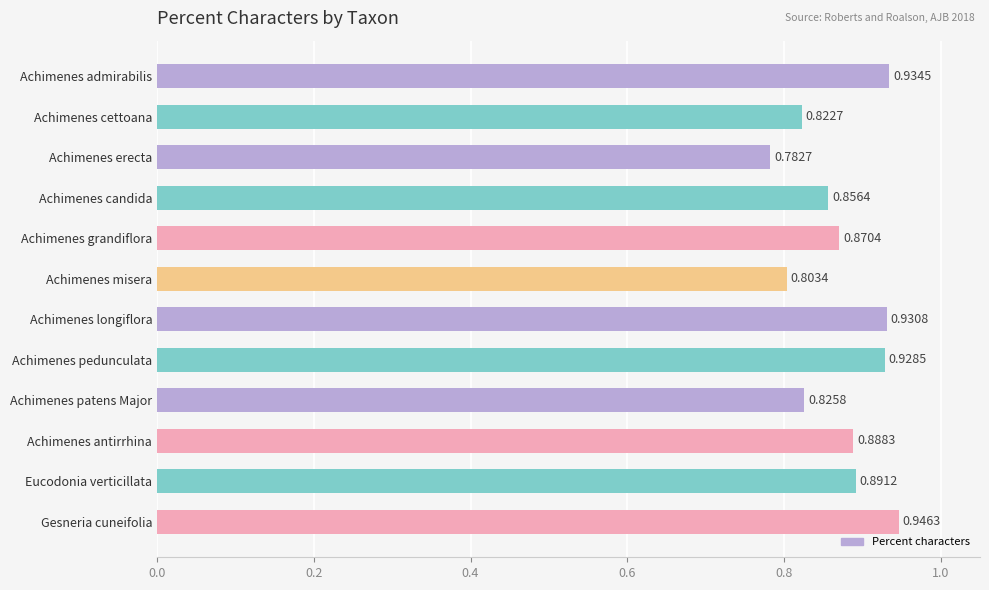

What is the difference between the maximum and minimum values?

0.2